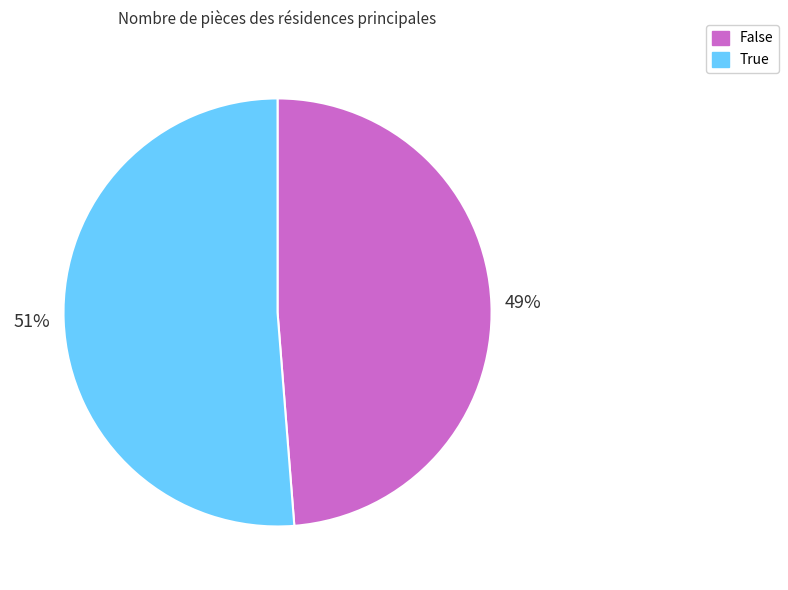

To the nearest percent, what is the average slice percentage?

50%